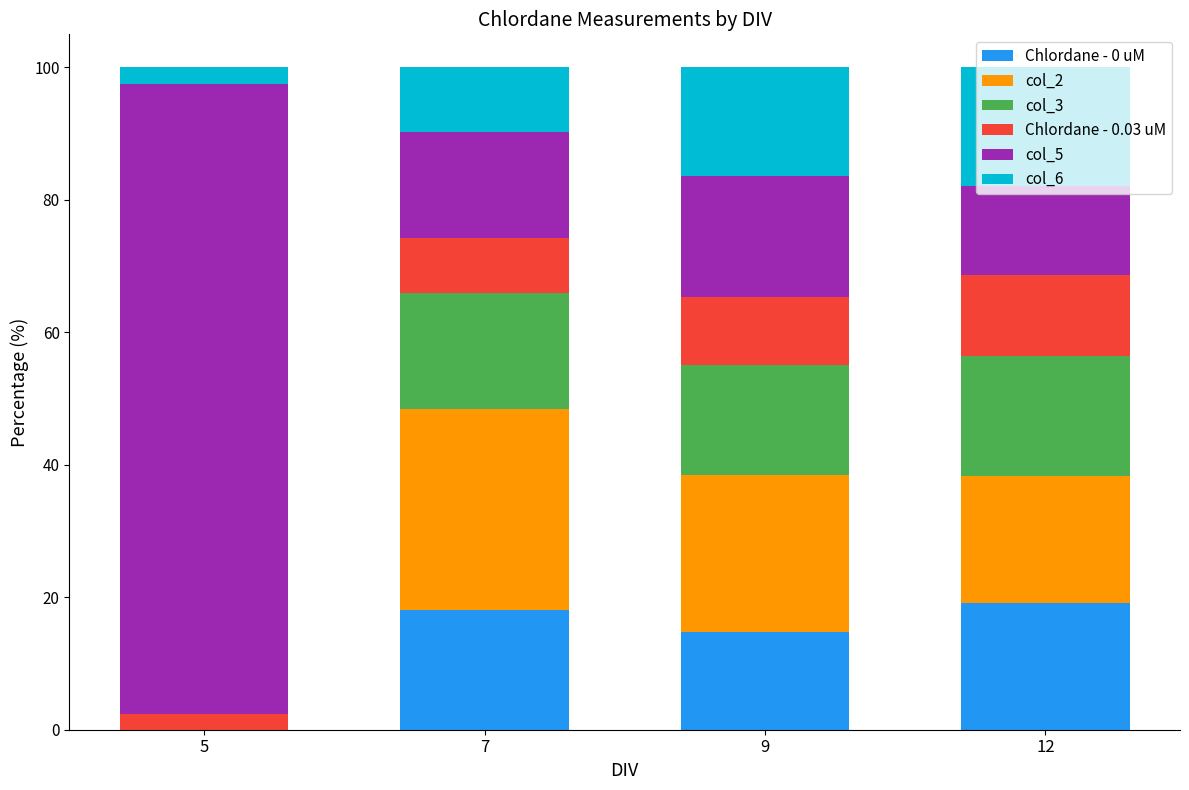

Does the chart contain stacked bars?

Yes